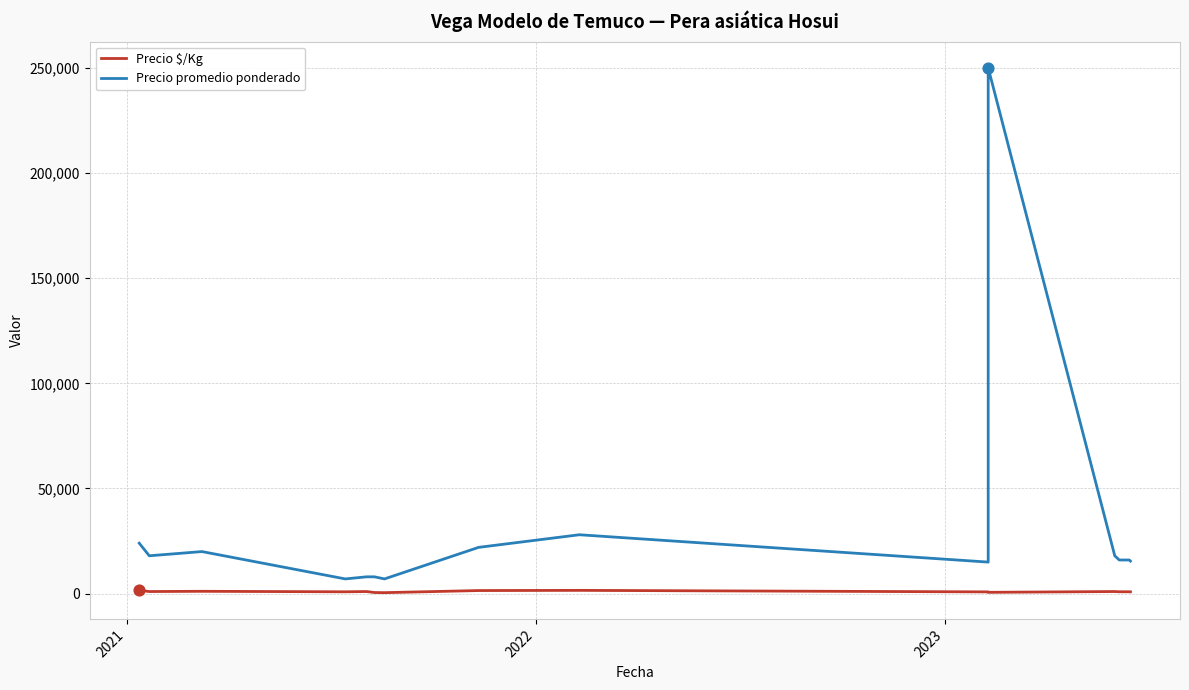

Which series has the widest spread of Y values?

Precio promedio ponderado